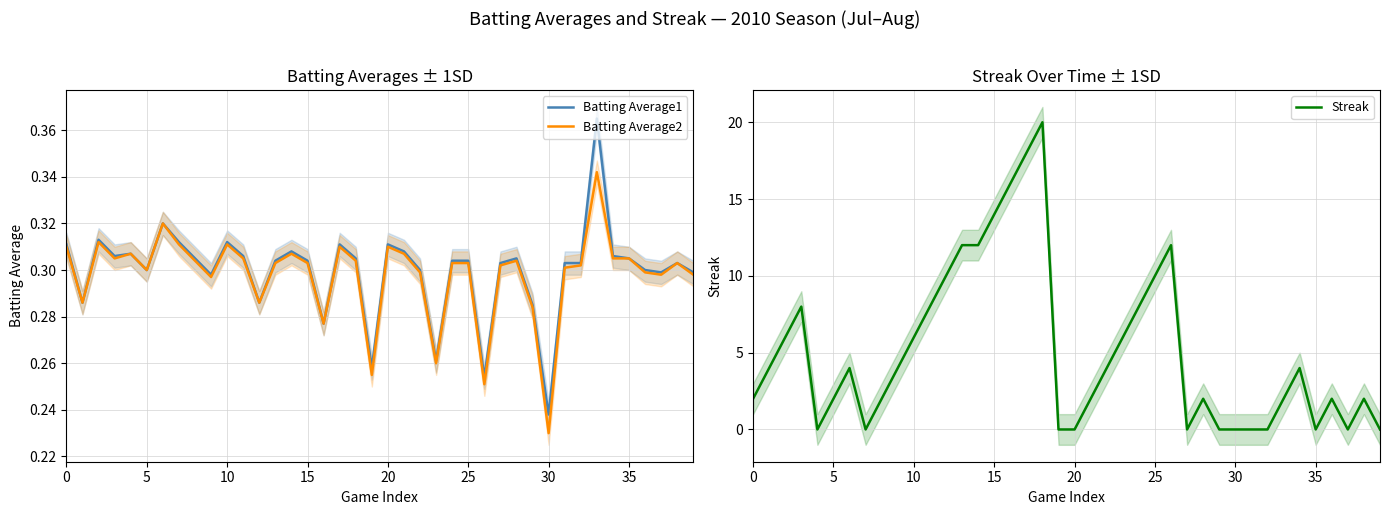

True or false: Batting Average1 has a value of 0.5 at 5.

False